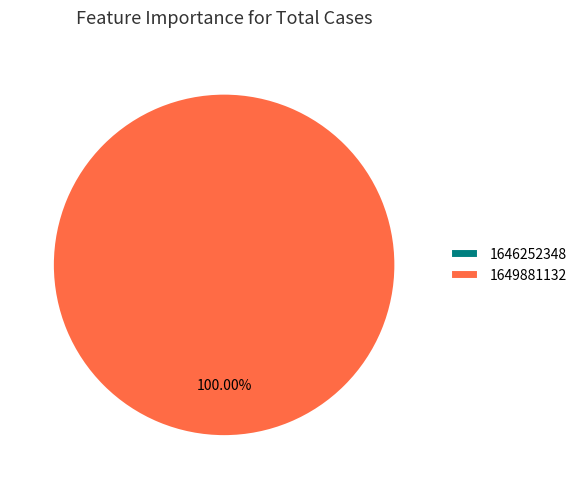

To the nearest percent, what is the average slice percentage?

50%